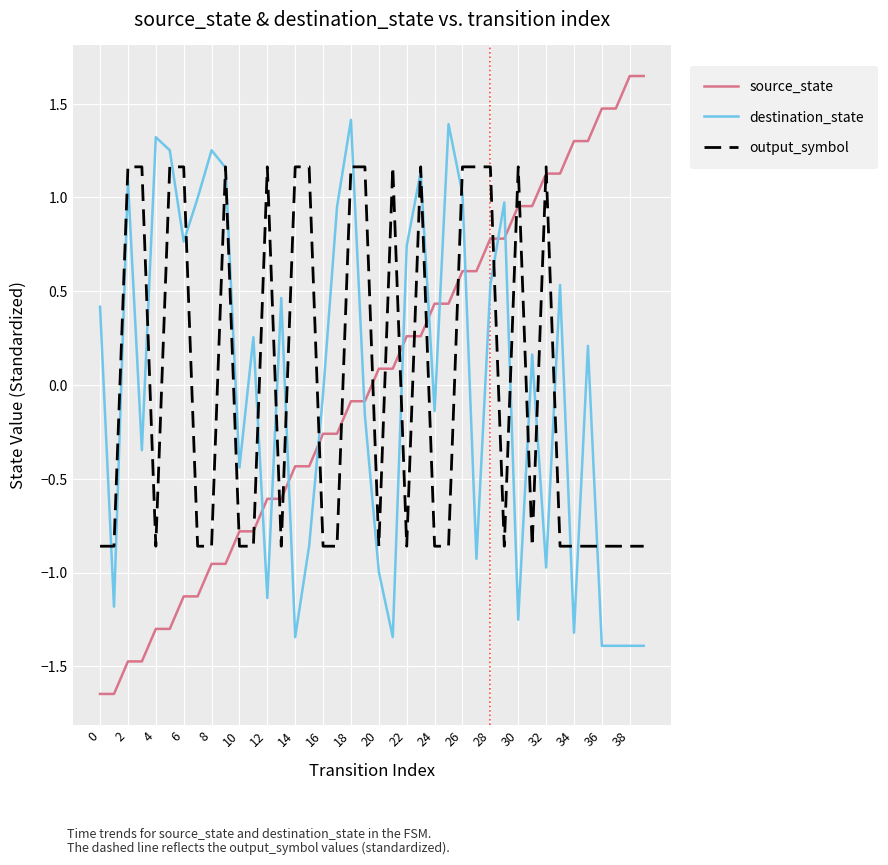

Which series has the largest range (max minus min)?

source_state